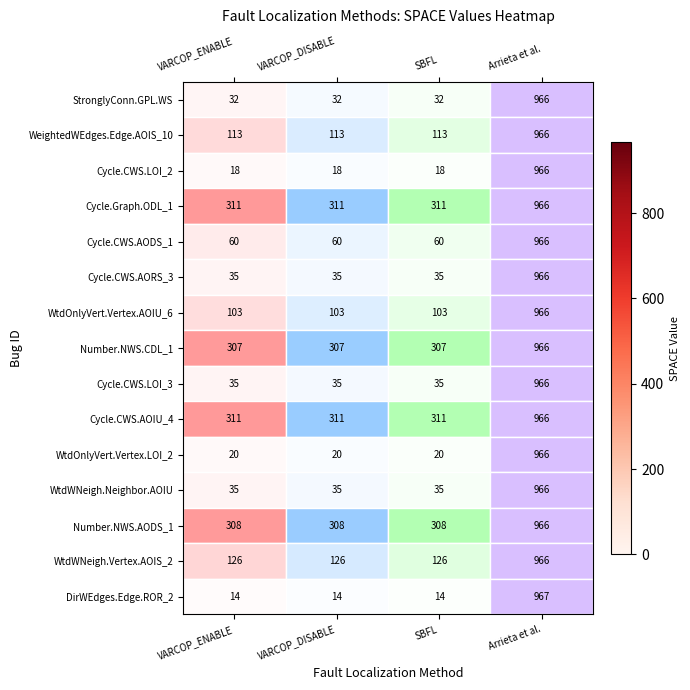

Read the Cycle.CWS.LOI_3 value at SBFL.

35